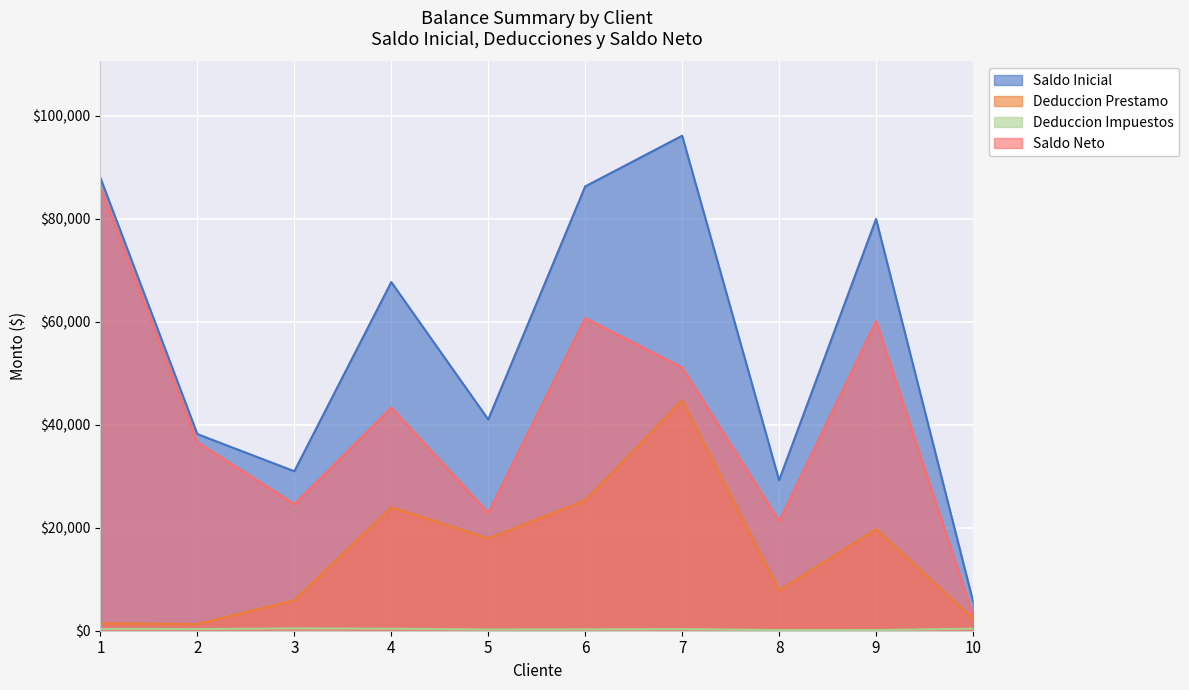

The value of Deduccion Impuestos at 7 is 211. True or false?

False